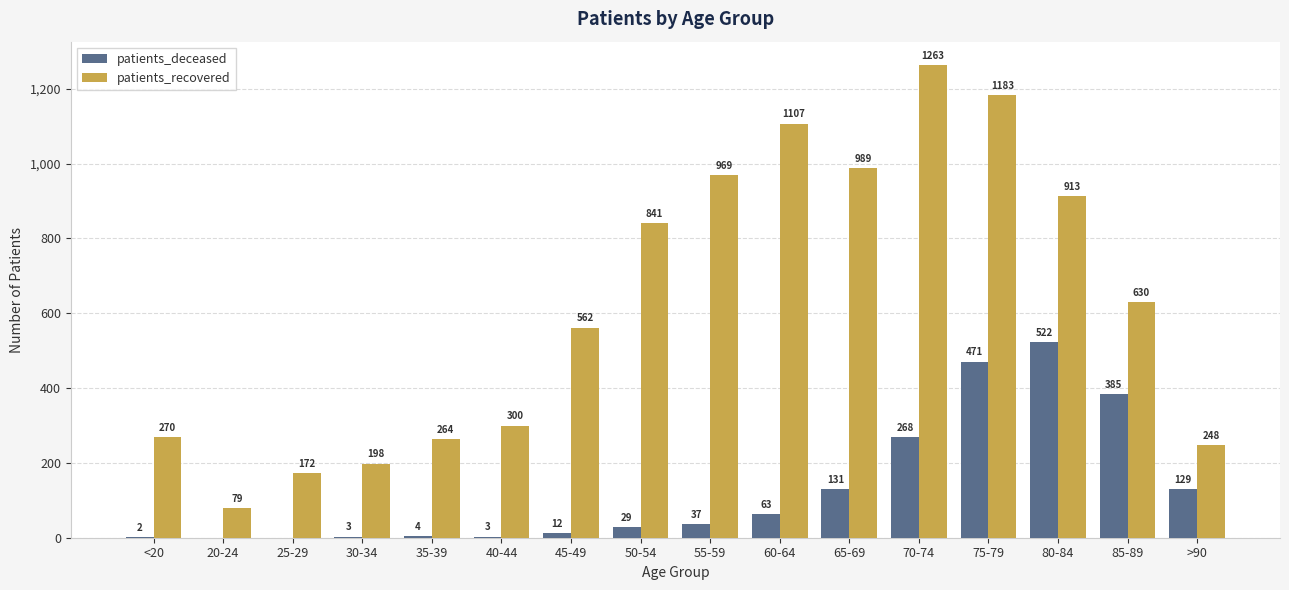

Reading left to right, transcribe all the data shown in this chart.

patients_deceased: <20=2	20-24=0	25-29=0	30-34=3	35-39=4	40-44=3	45-49=12	50-54=29	55-59=37	60-64=63	65-69=131	70-74=268	75-79=471	80-84=522	85-89=385	>90=129
patients_recovered: <20=270	20-24=79	25-29=172	30-34=198	35-39=264	40-44=300	45-49=562	50-54=841	55-59=969	60-64=1107	65-69=989	70-74=1263	75-79=1183	80-84=913	85-89=630	>90=248